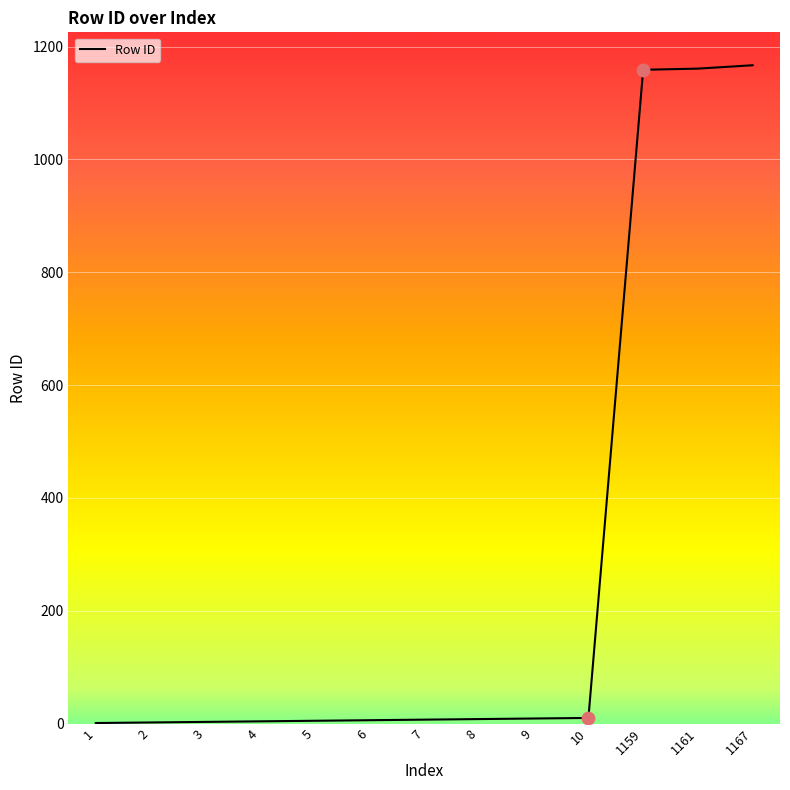

What is the difference between the maximum and minimum values?

1166